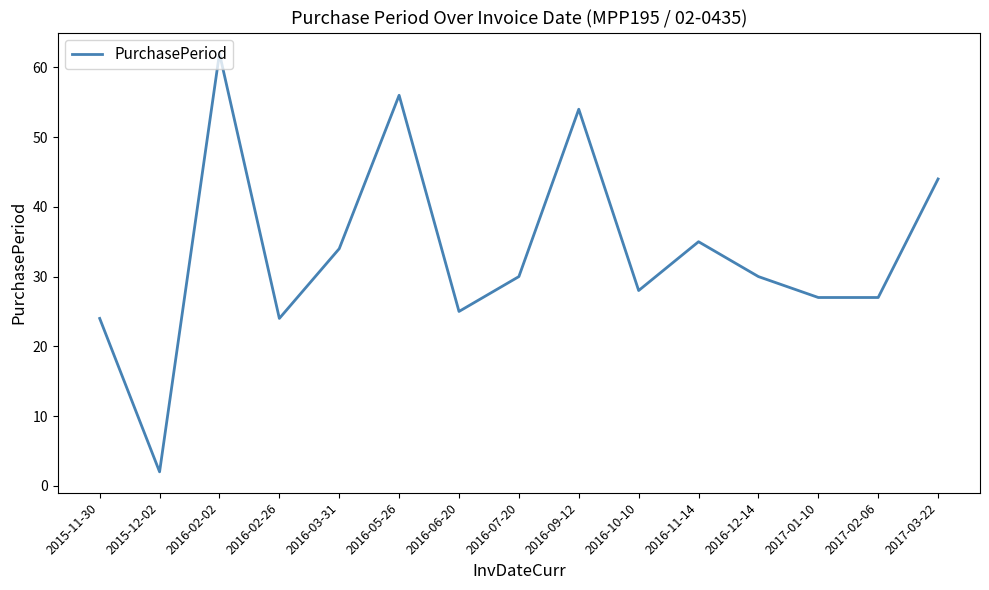

Count the number of data series in this chart.

1